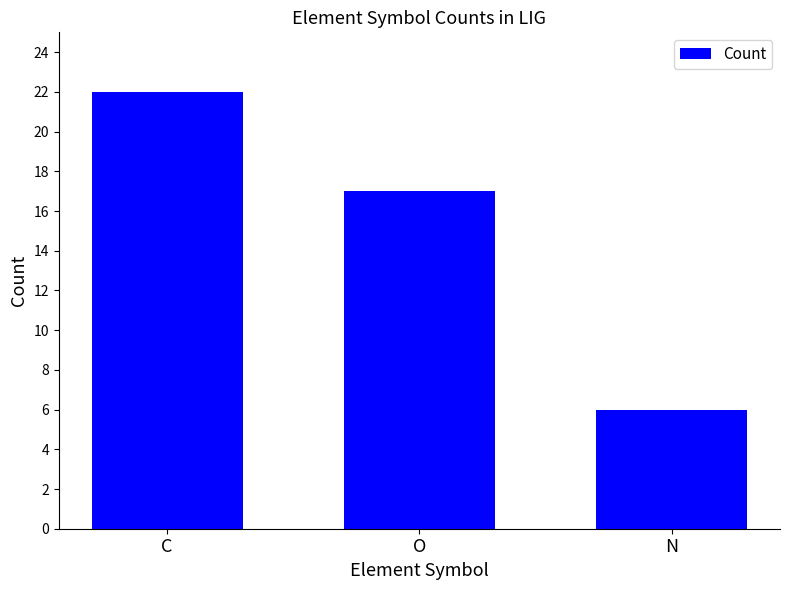

What is the ratio of the value at N to the value at C?

0.3